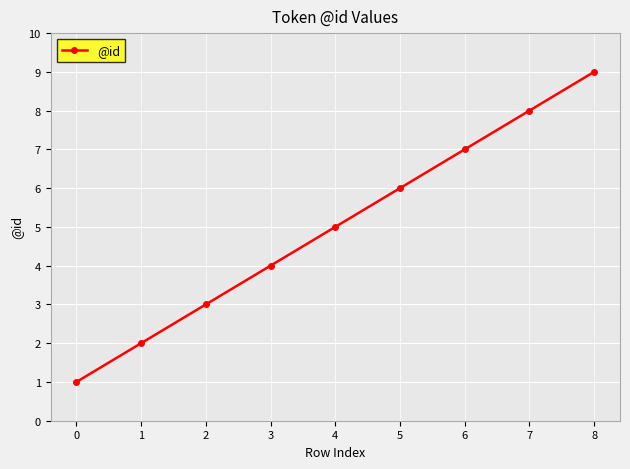

What is the change in value from 4 to 7?

+3